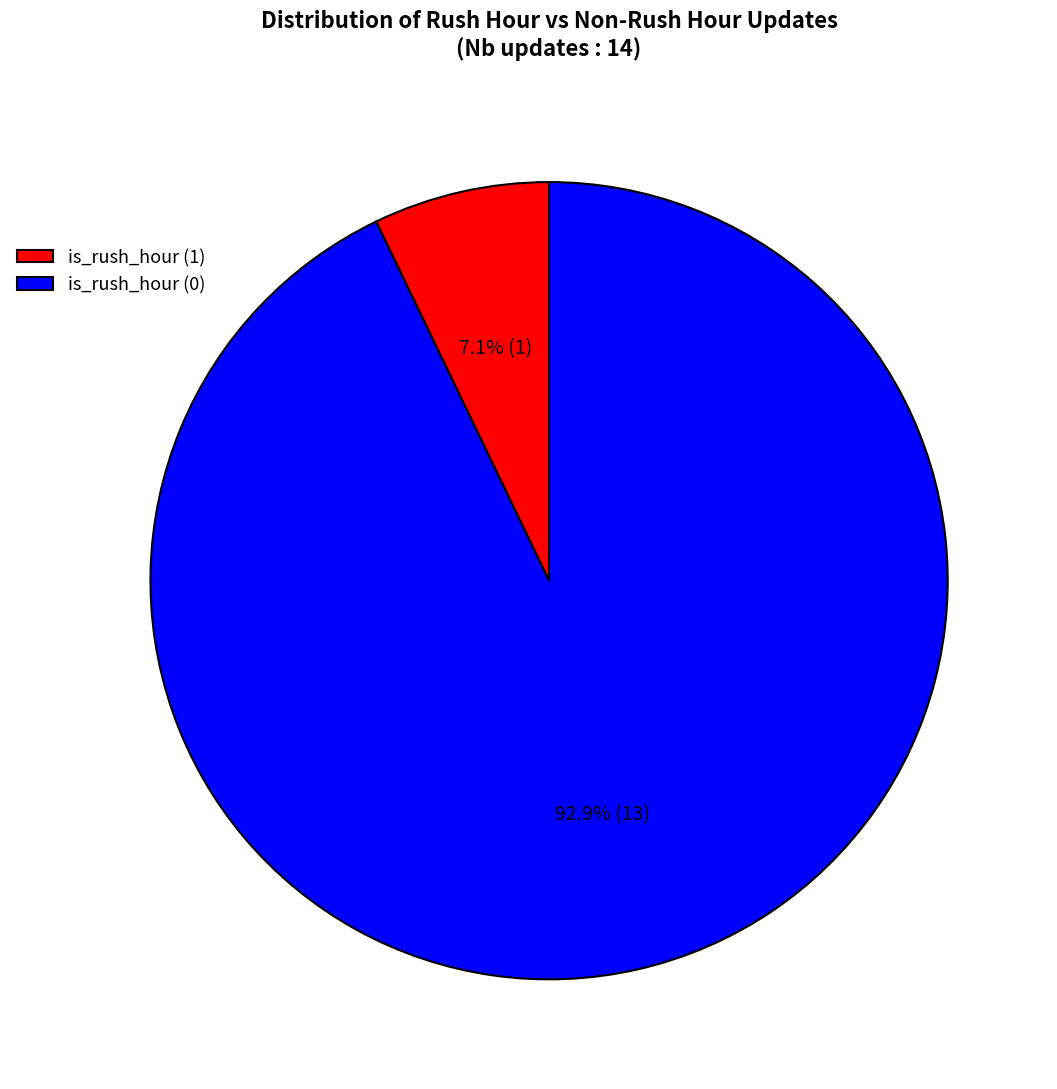

Is there any slice that represents more than half of the pie?

Yes